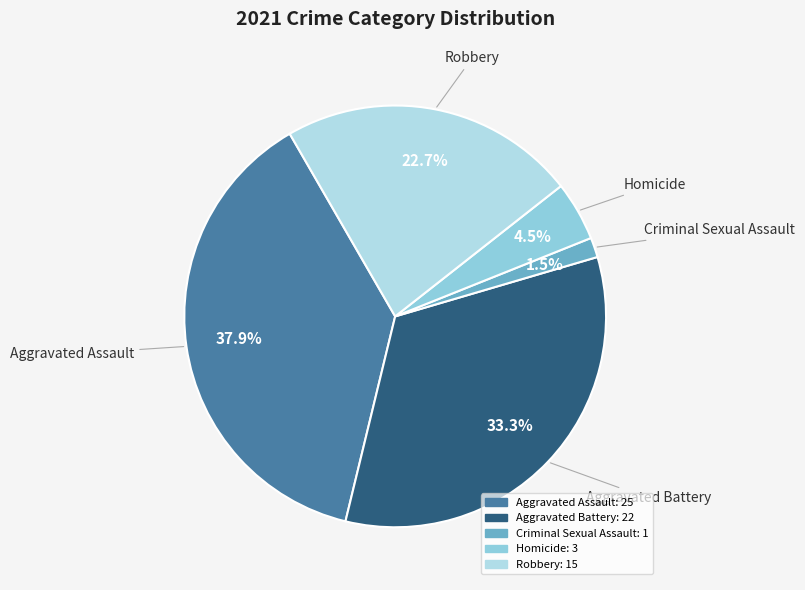

Which slice is the smallest?

Criminal Sexual Assault